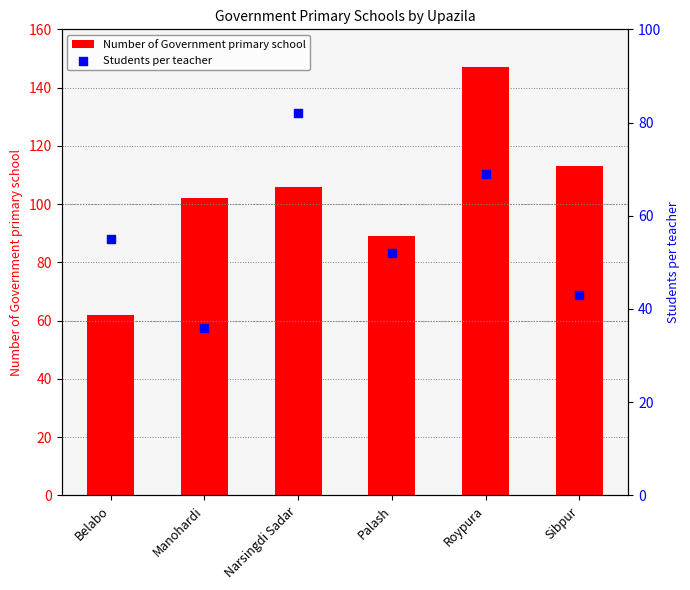

Which series reaches the minimum Y coordinate?

Students per teacher